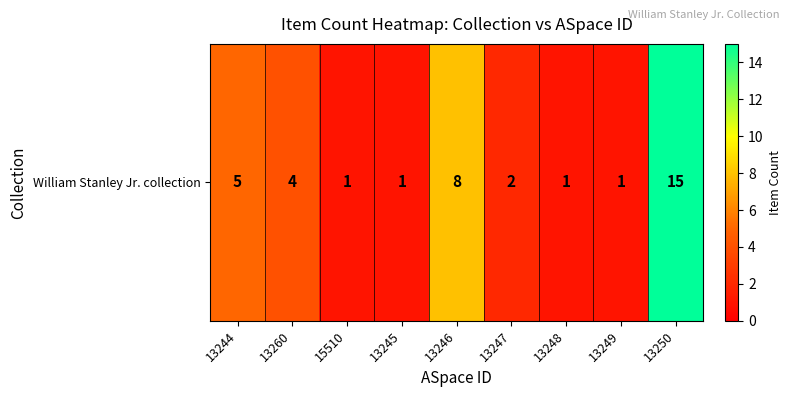

Reading left to right, transcribe all the data shown in this chart.

13244=5	13260=4	15510=1	13245=1	13246=8	13247=2	13248=1	13249=1	13250=15